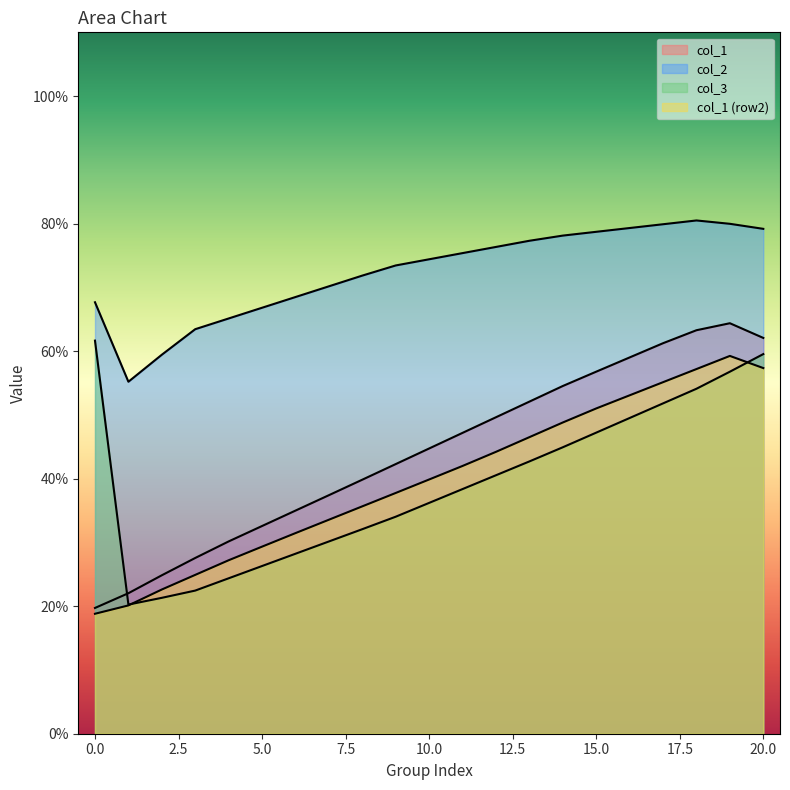

Does the chart display data point markers on the line(s)?

No